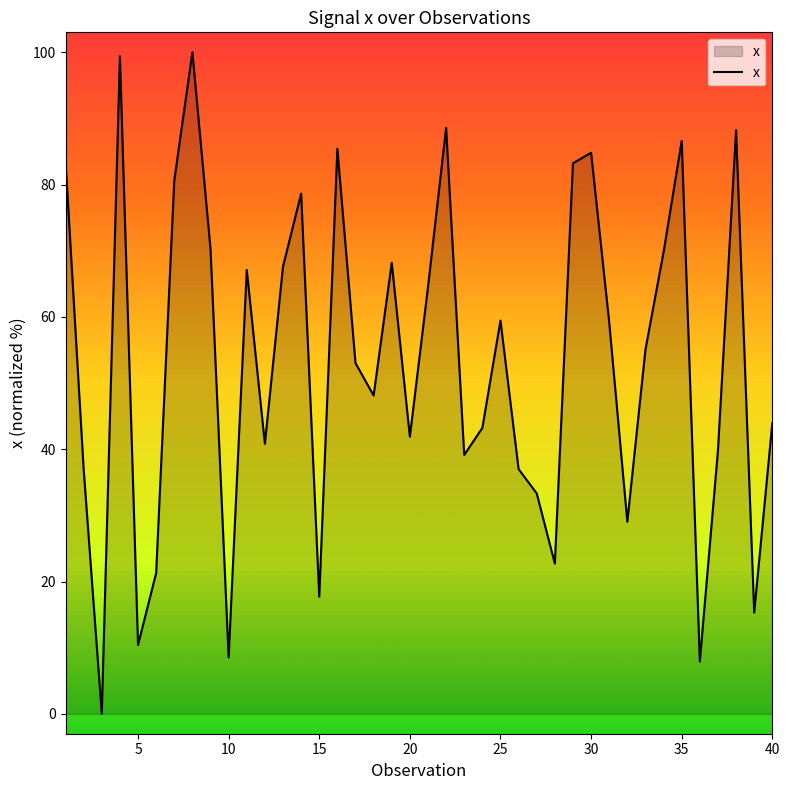

How many lines are shown in the chart?

1